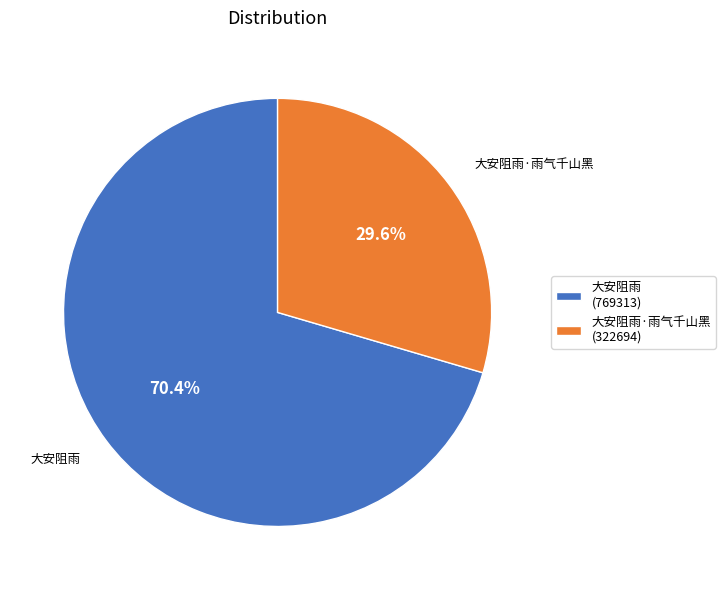

Rank the categories by value from highest to lowest.

大安阻雨, 大安阻雨·雨气千山黑